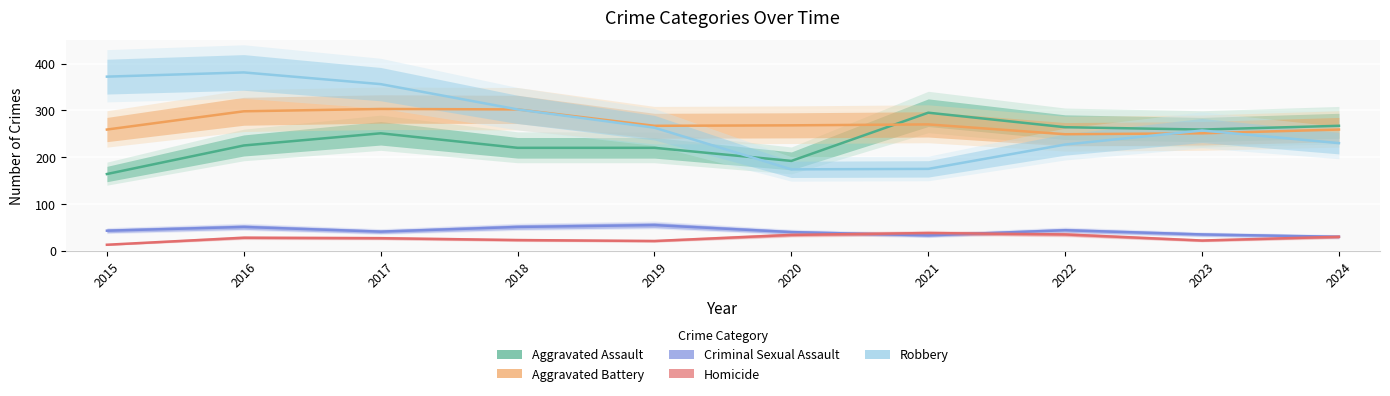

Which series changed the most between 2015 and 2021?

Robbery